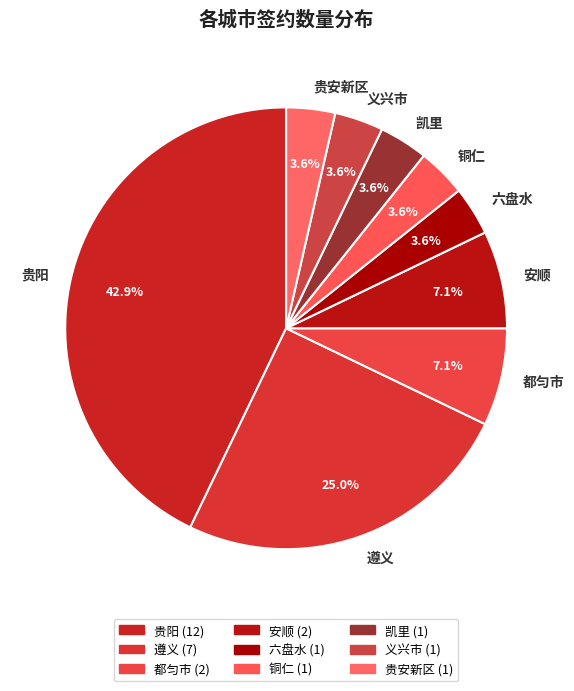

What portion of the pie excludes 安顺?

92.9%